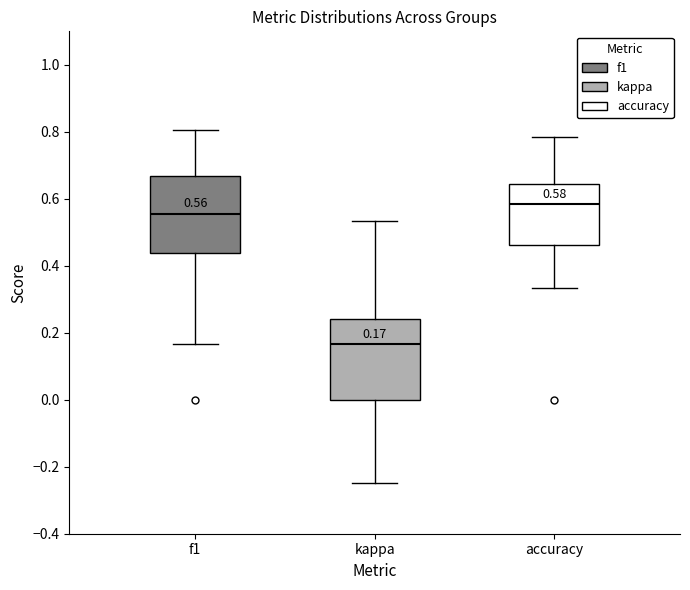

Which box's median line is the lowest?

kappa